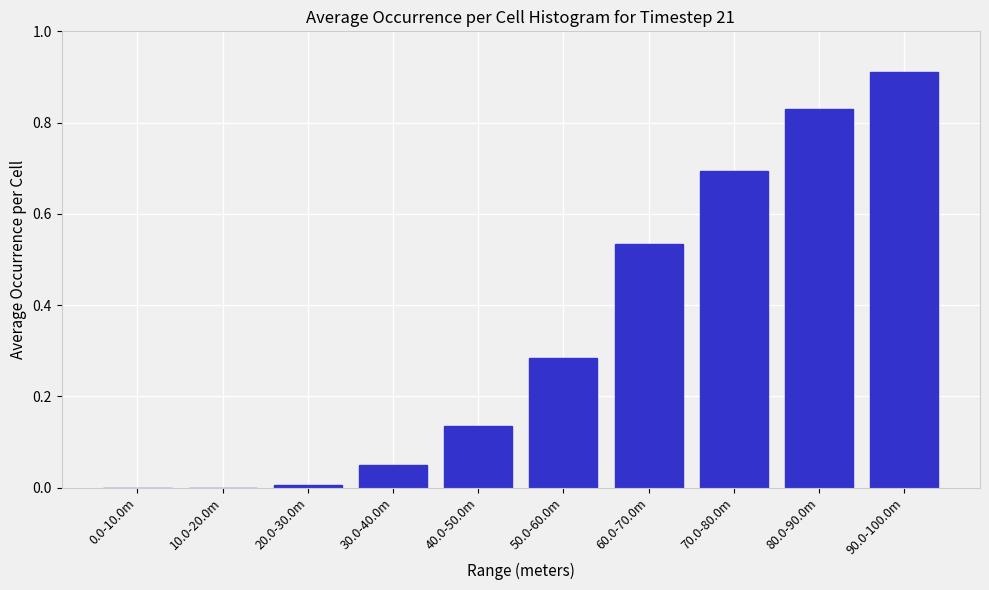

What is the sum of the values at 50.0-60.0m and 40.0-50.0m?

0.4